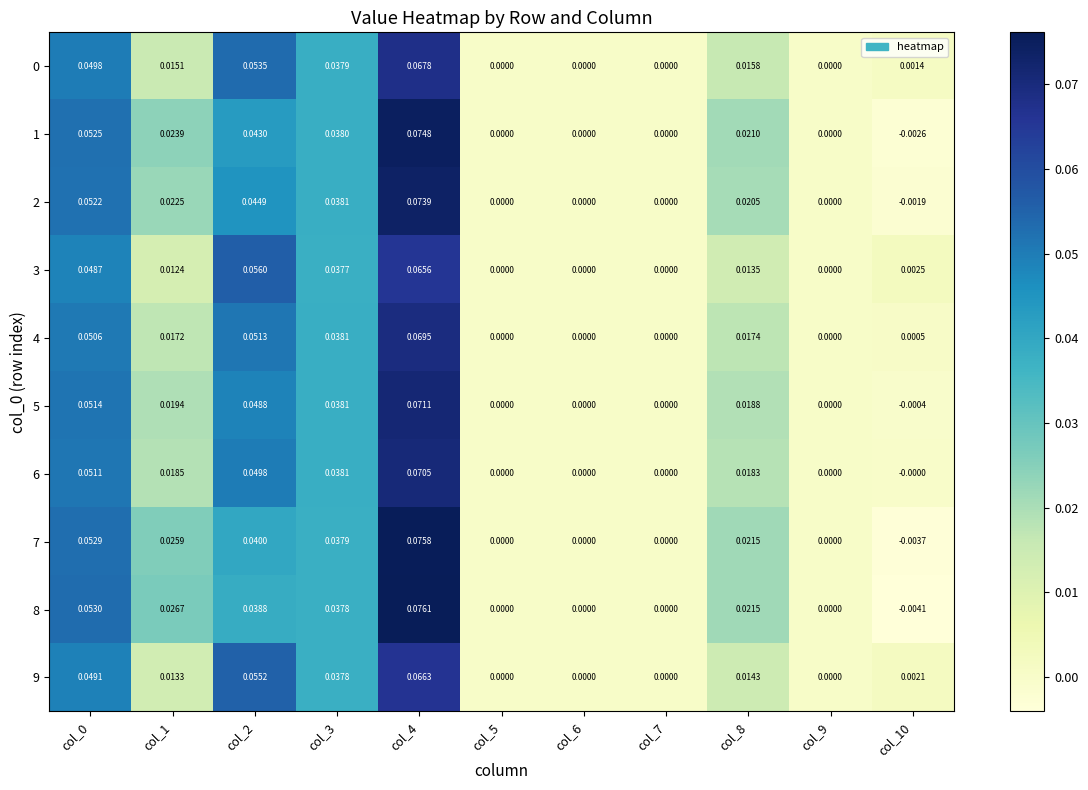

Is the value of 0 at col_0 greater than the value of 7 at col_0?

No